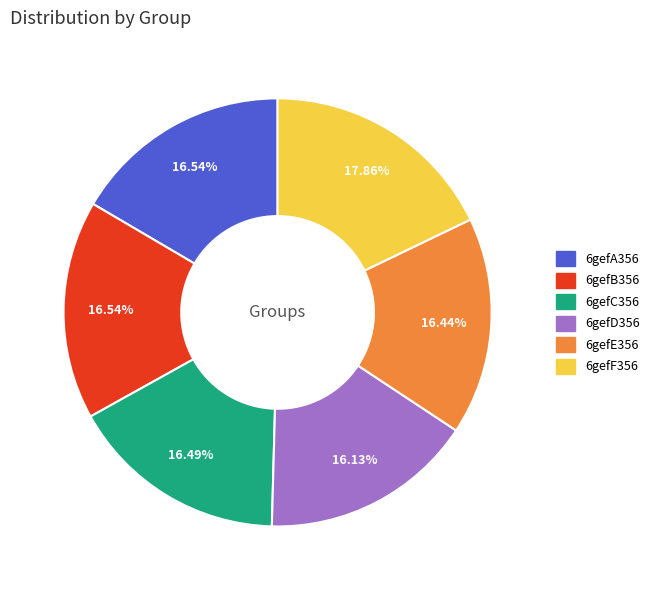

Between 6gefB356 and 6gefF356, which is larger?

6gefF356